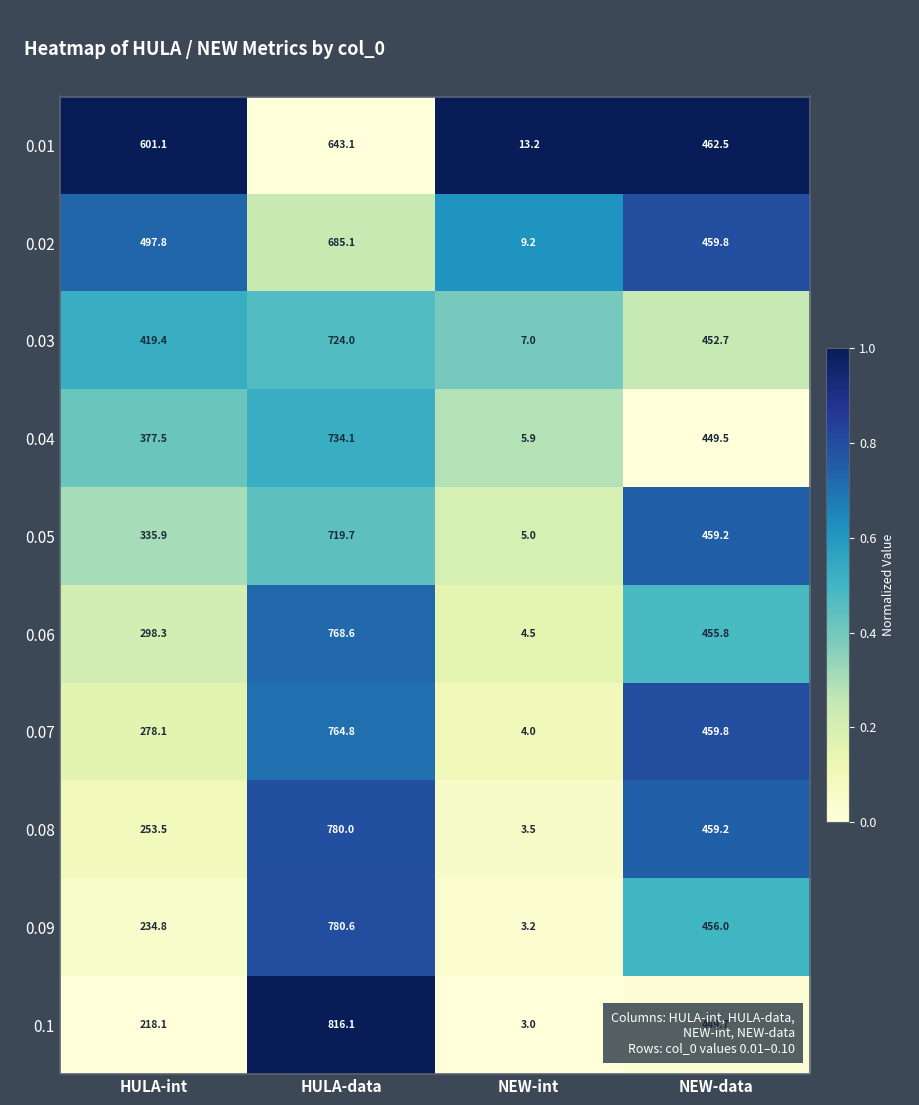

How many series are shown in this chart?

10